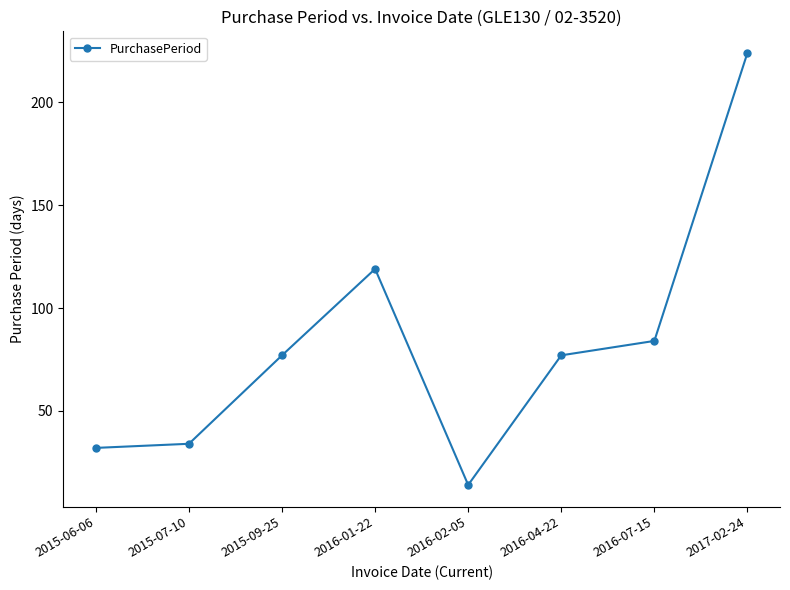

What is the sum of the values at 2016-07-15 and 2015-09-25?

161